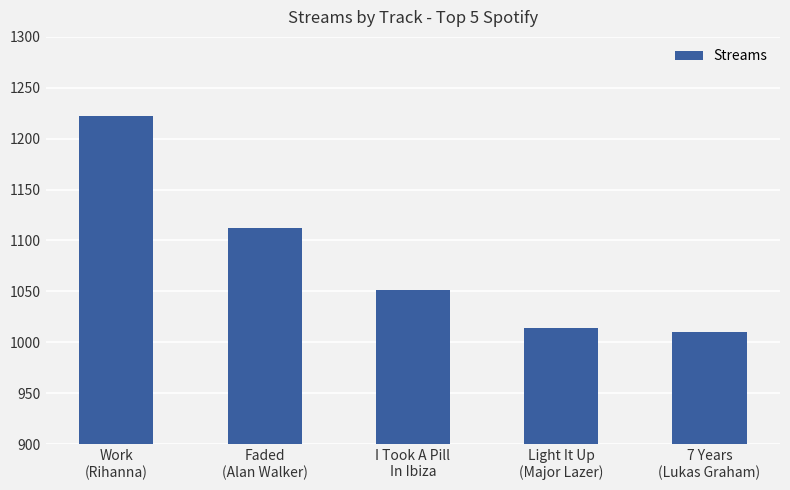

Rank the categories by value from highest to lowest.

Work
(Rihanna), Faded
(Alan Walker), I Took A Pill
In Ibiza, Light It Up
(Major Lazer), 7 Years
(Lukas Graham)